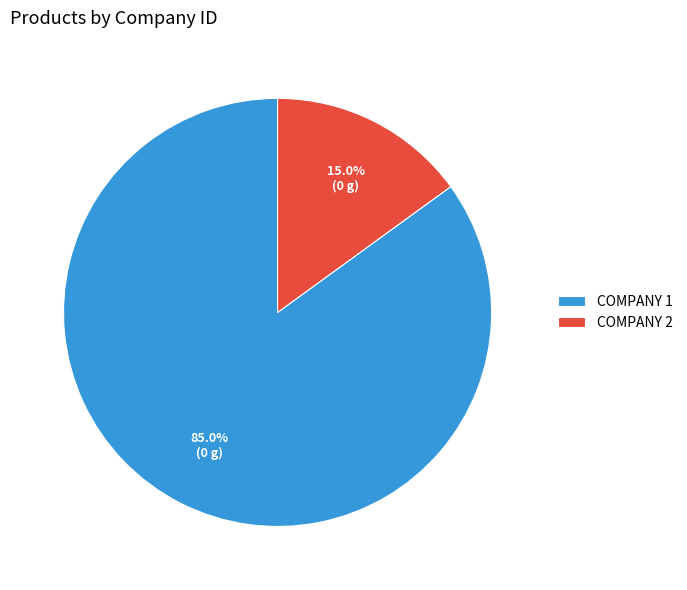

Do COMPANY 2 and COMPANY 1 together represent more than half of the pie?

Yes